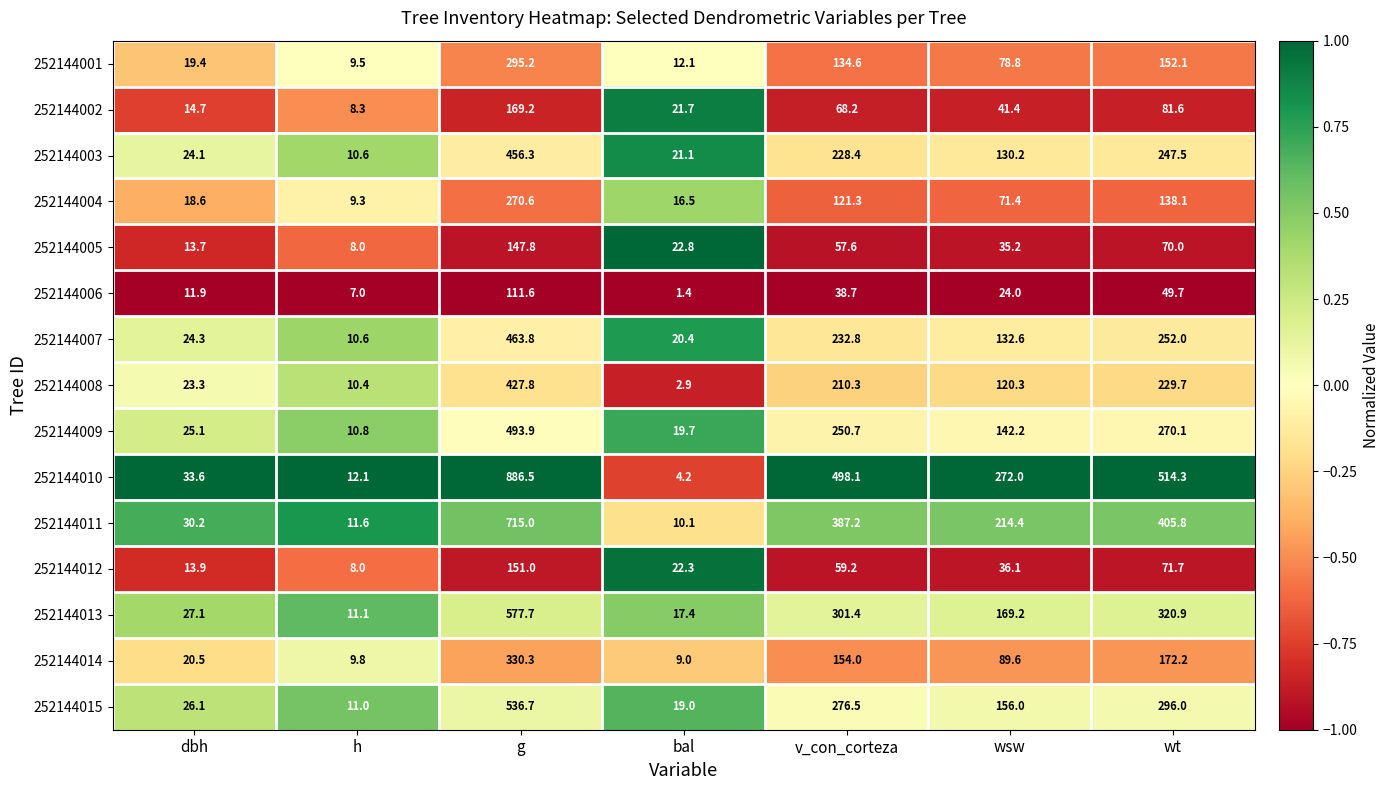

At which label is 252144002 closest to 88?

wt